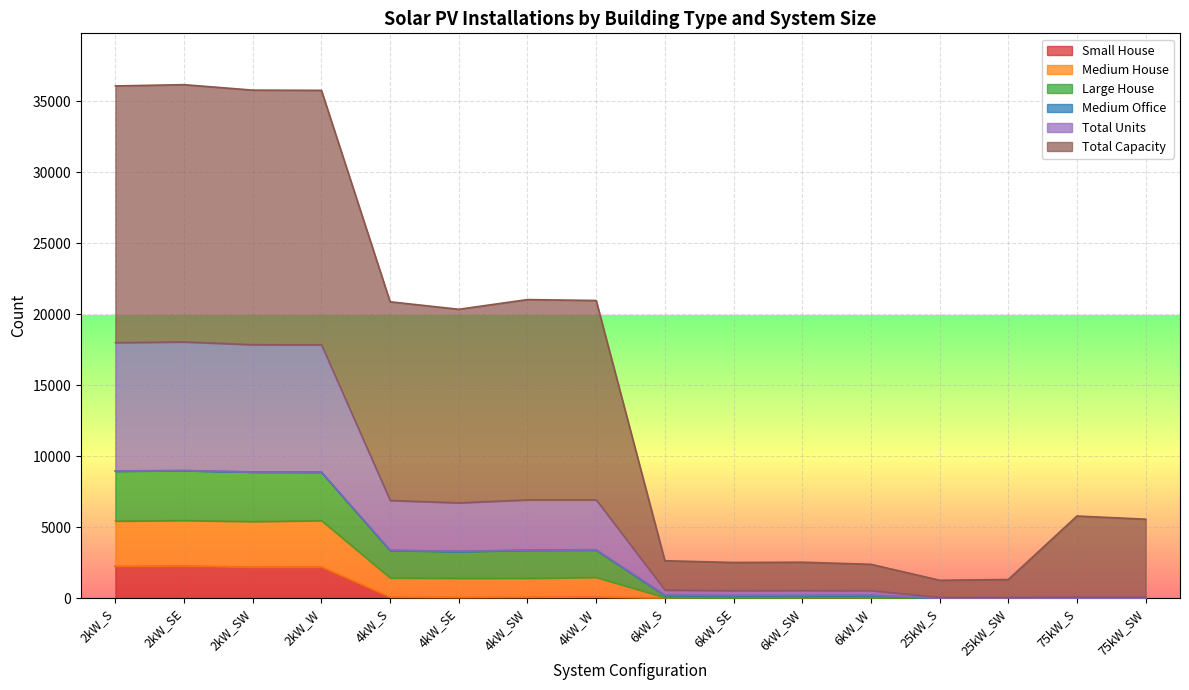

At which category does Total Units reach its first local valley?

4kW_SE